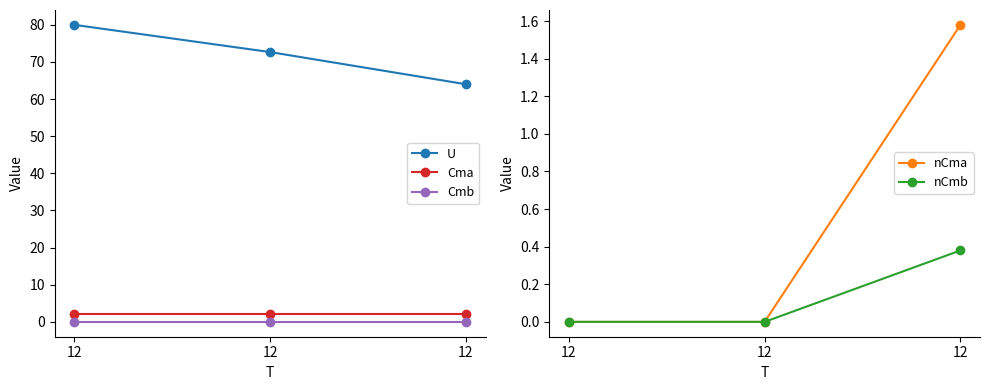

Reading left to right, what are all the values shown in this chart?

U: 80.0	72.7	64.0
Cma: 2.2	2.2	2.2
Cmb: 0.0	0.0	0.0
nCma: 0.0	0.0	1.6
nCmb: 0.0	0.0	0.4